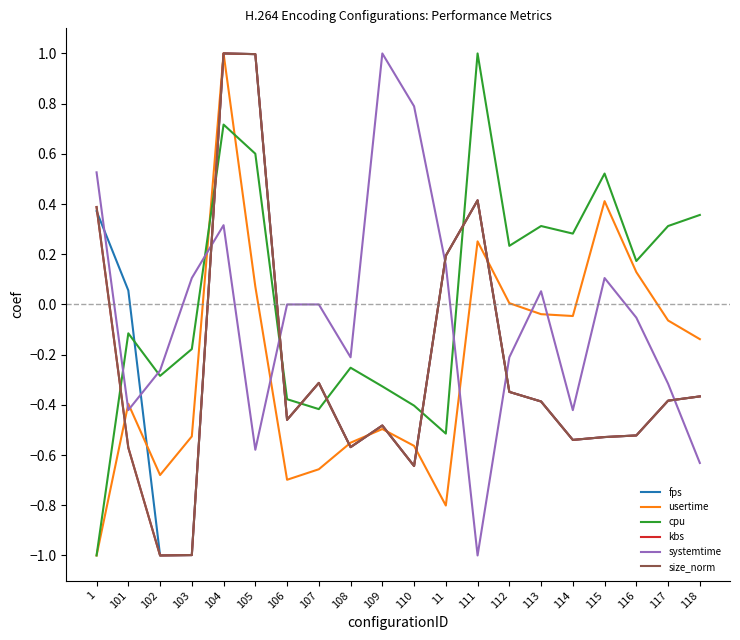

What position from the right is 117?

2